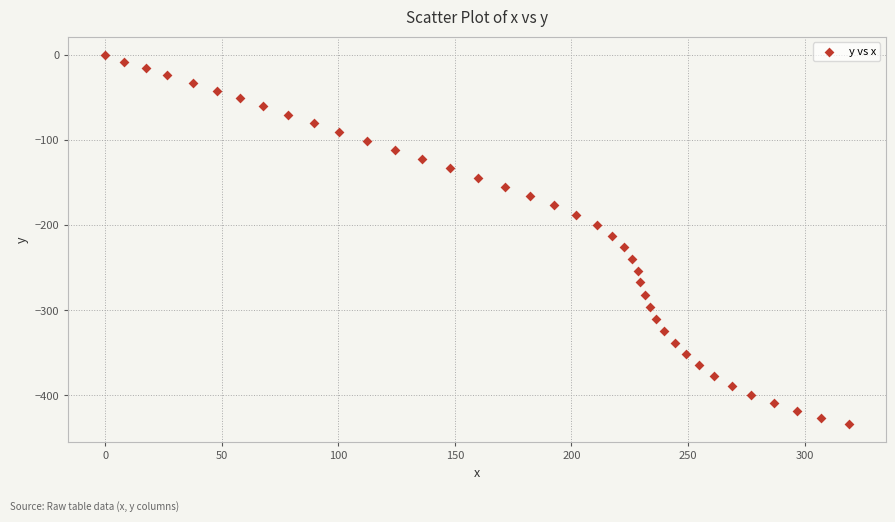

What is the range of Y values (max minus min)?

433.4